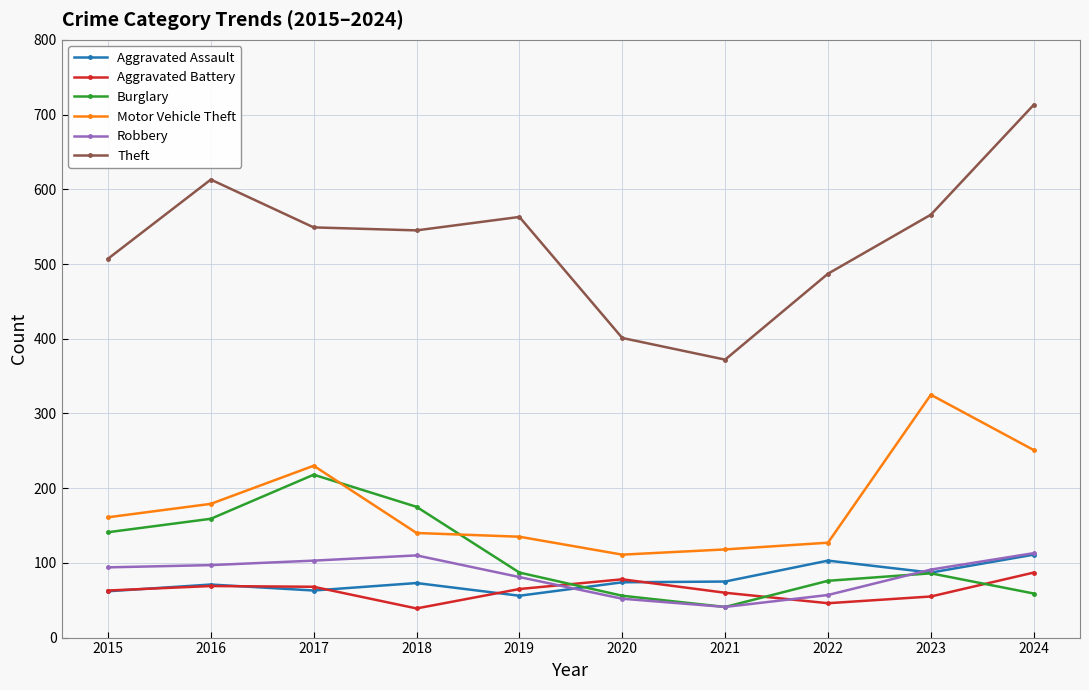

The value of Motor Vehicle Theft at 2016 is 179. True or false?

True